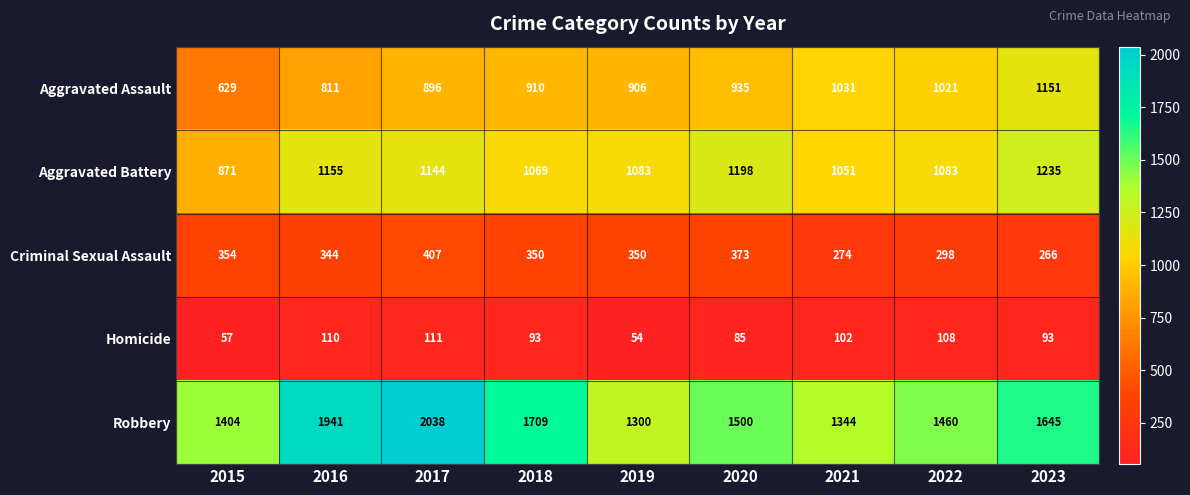

What is the spread (max minus min) of values at 2021?

1242